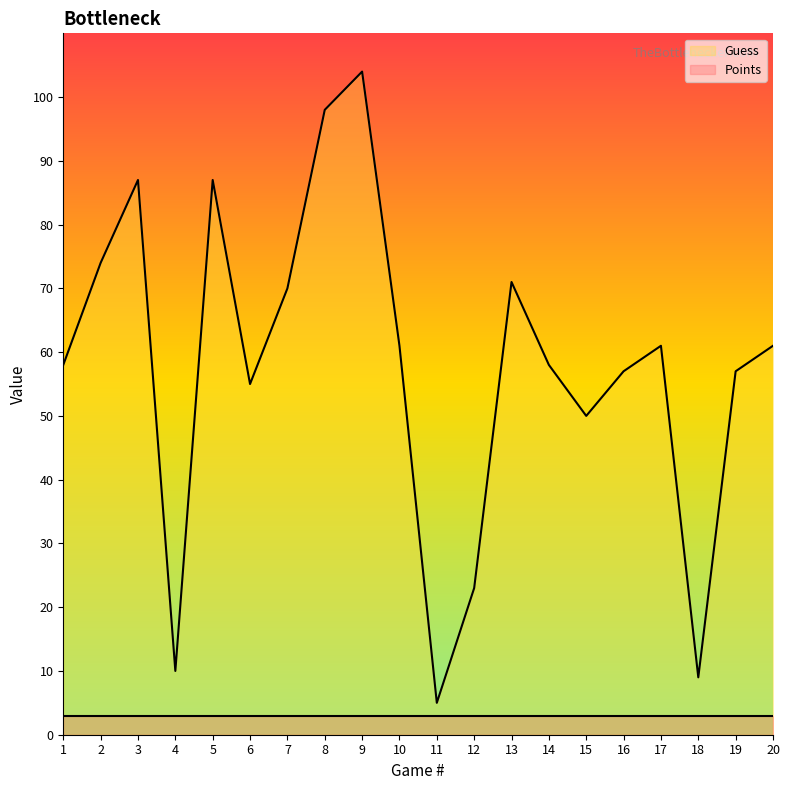

True or false: the data shows 33 at 5.

False